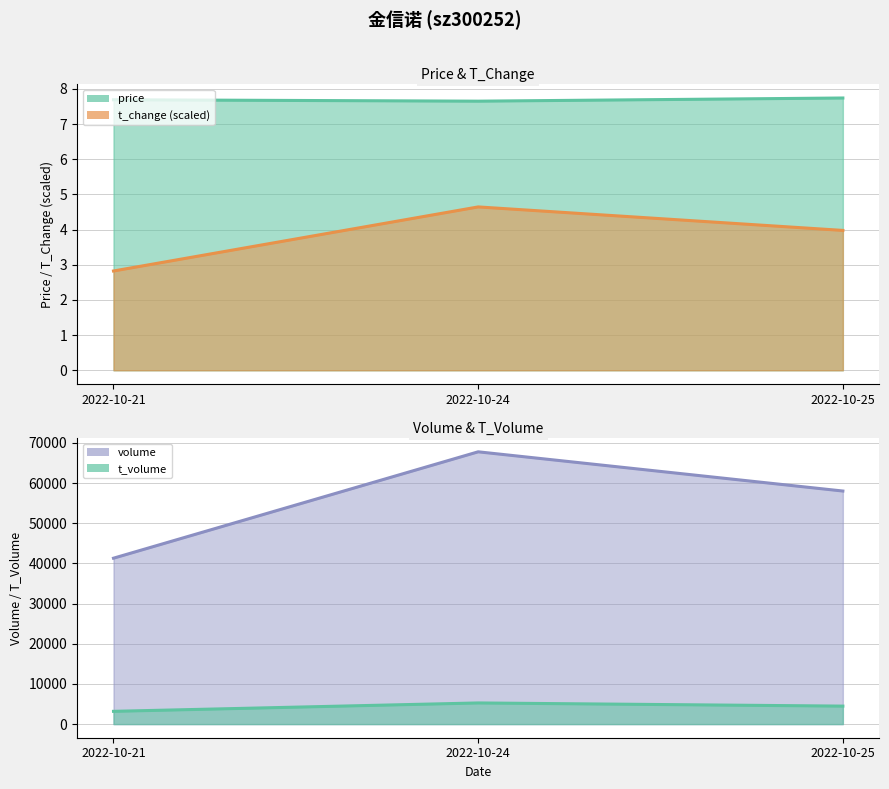

List the labels in order of price value, smallest first.

2022-10-24, 2022-10-21, 2022-10-25